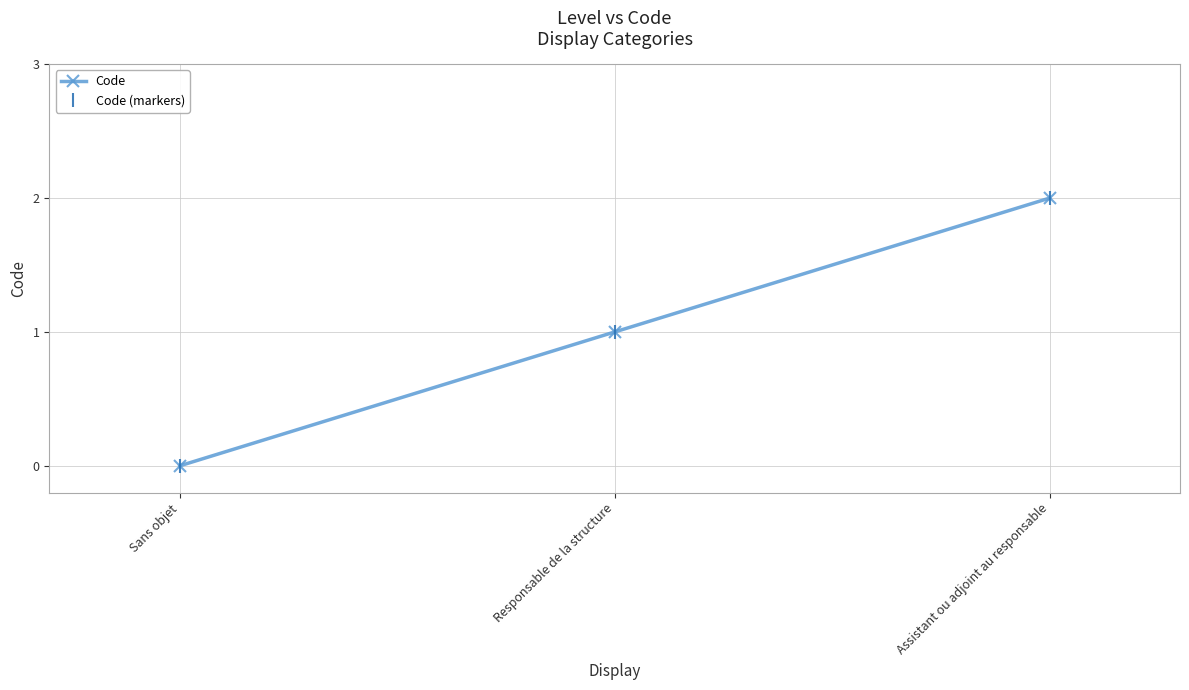

Does the chart have visible grid lines?

Yes